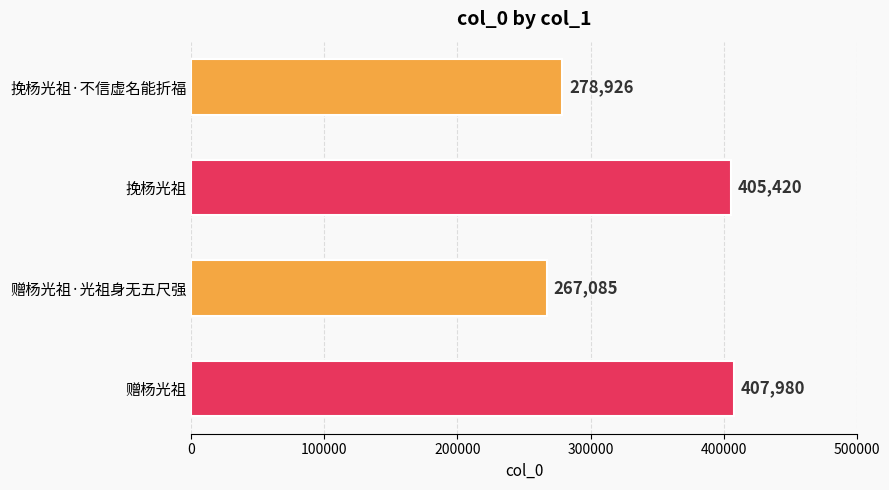

What is the value of the 1st bar from the top?

278926